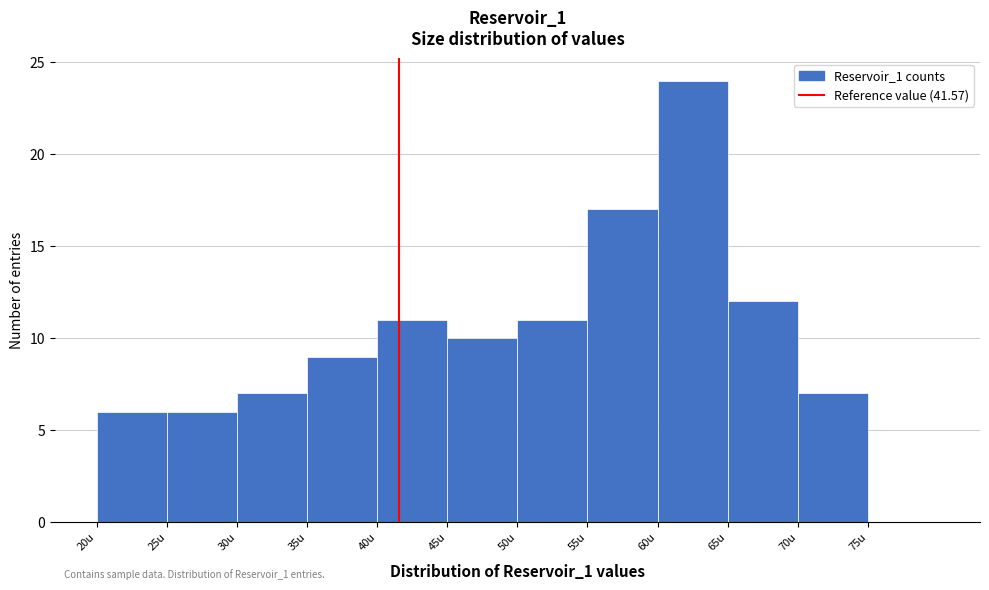

Which range on the x-axis has the tallest bar?

60 to 65